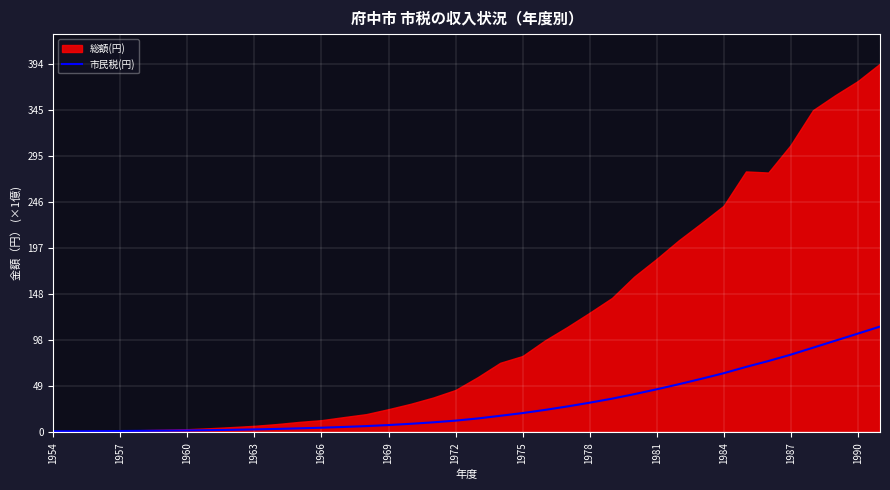

Does the chart display data point markers on the line(s)?

No